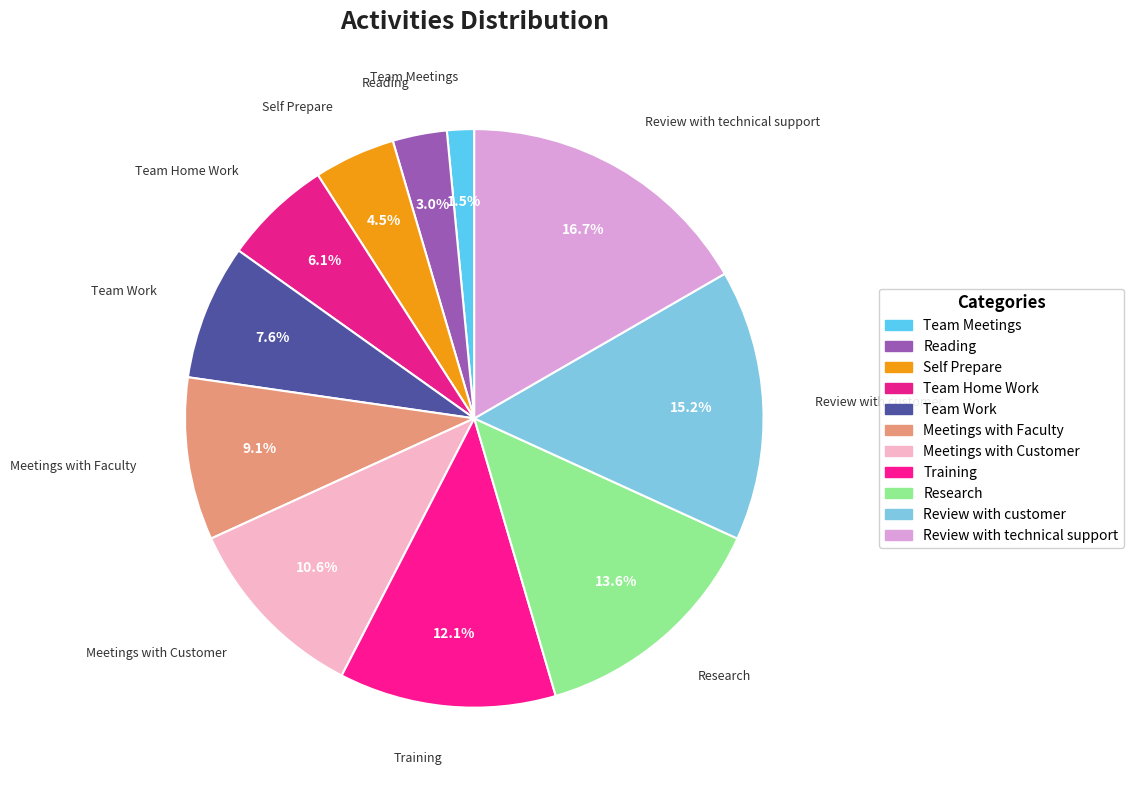

Which slice is the smallest?

Team Meetings